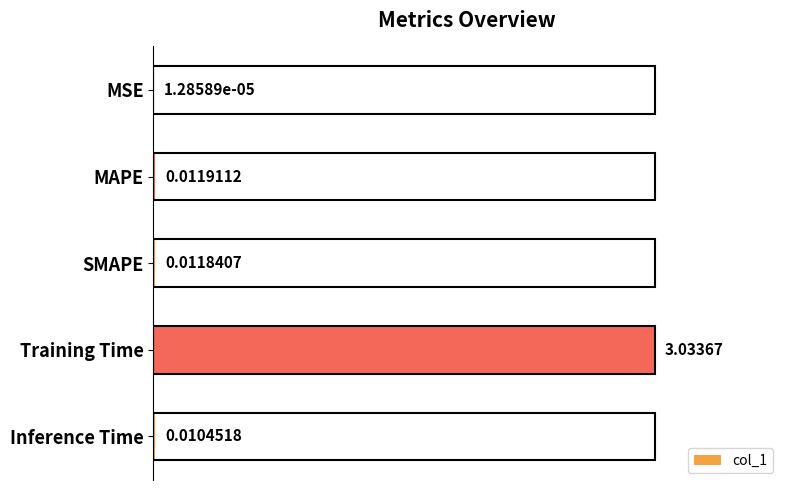

What is the sum of the values at Training Time and SMAPE?

1.0